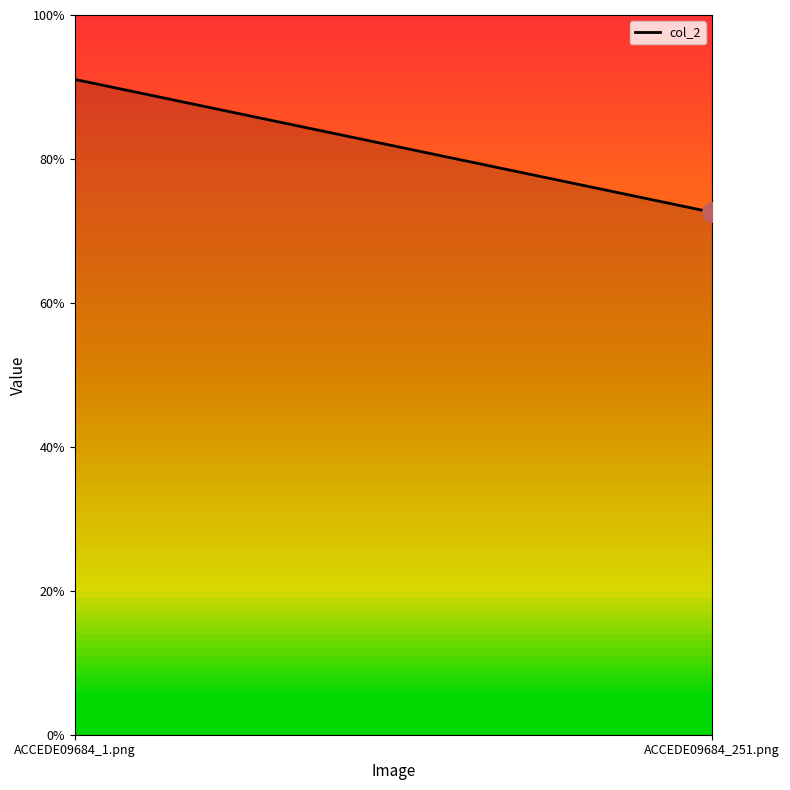

At which category does the chart reach its peak across all series?

ACCEDE09684_1.png